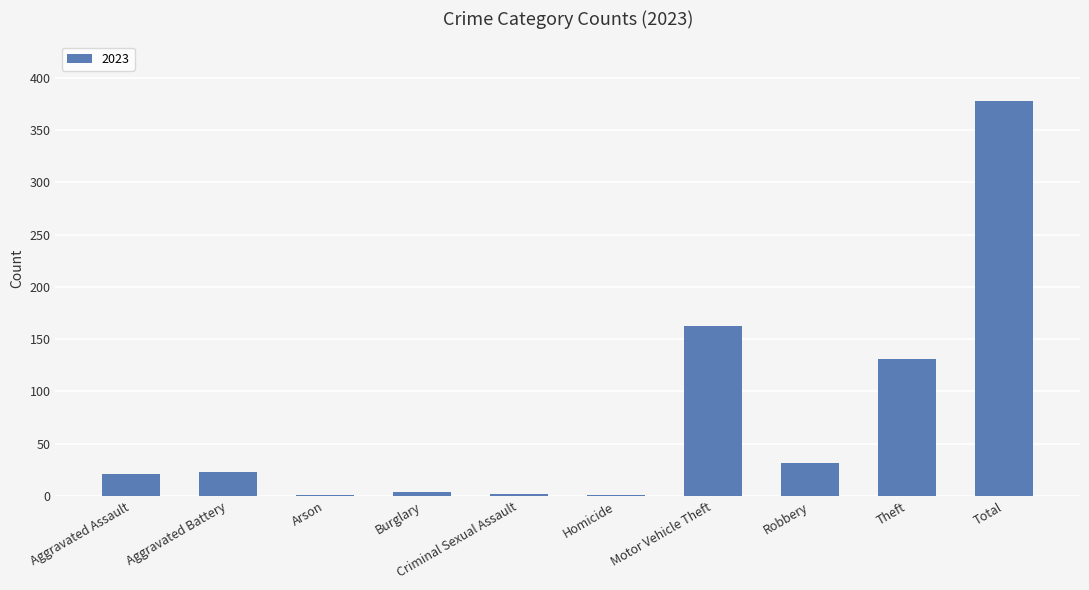

Where is the data nearest to the value 189?

Motor Vehicle Theft